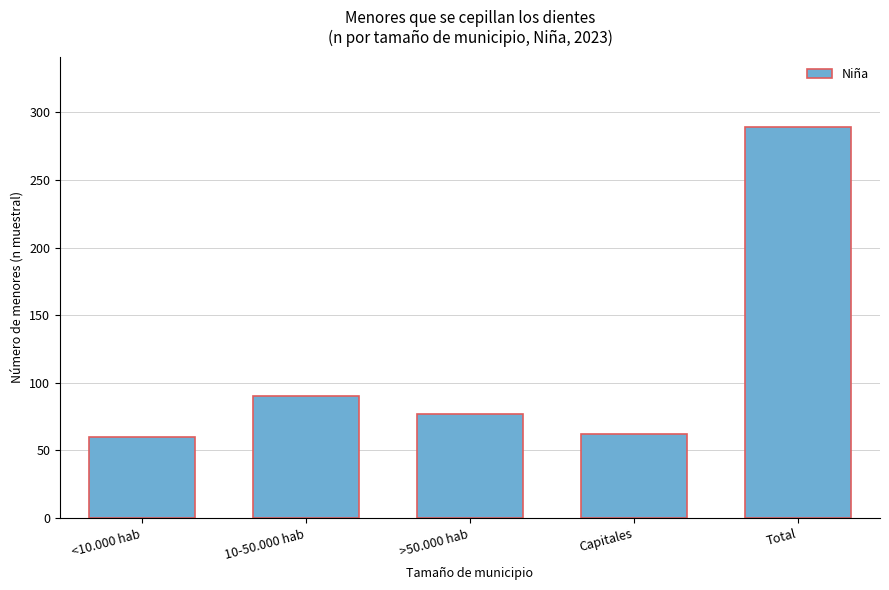

Reading left to right, what are all the values shown in this chart?

60	90	77	62	289